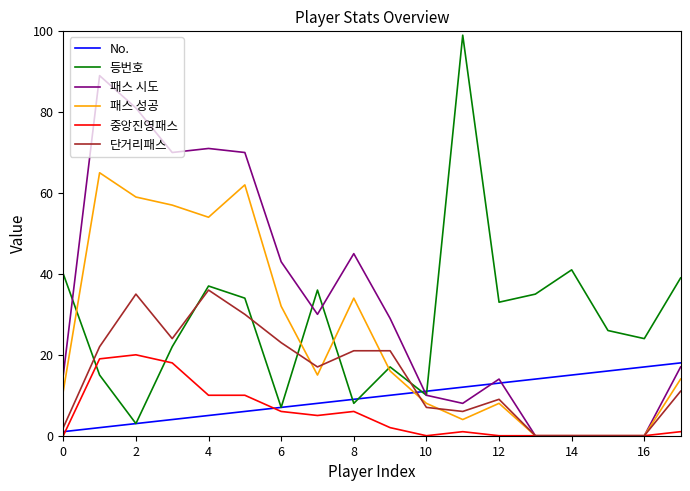

What is the greatest value displayed?

99